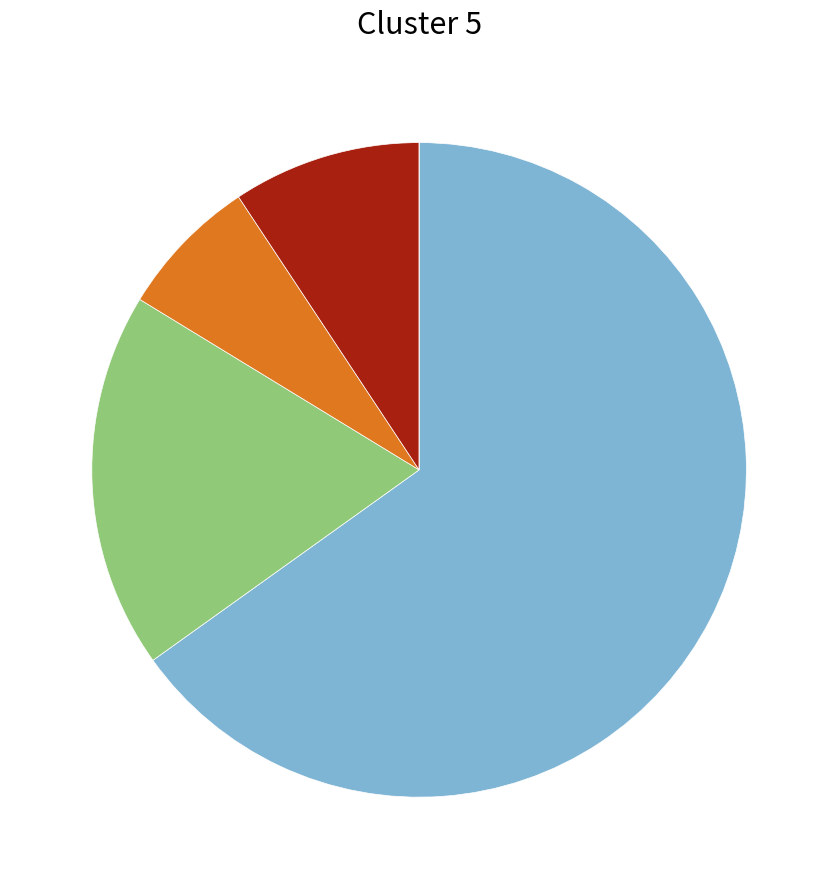

Is there a majority slice in this chart?

Yes